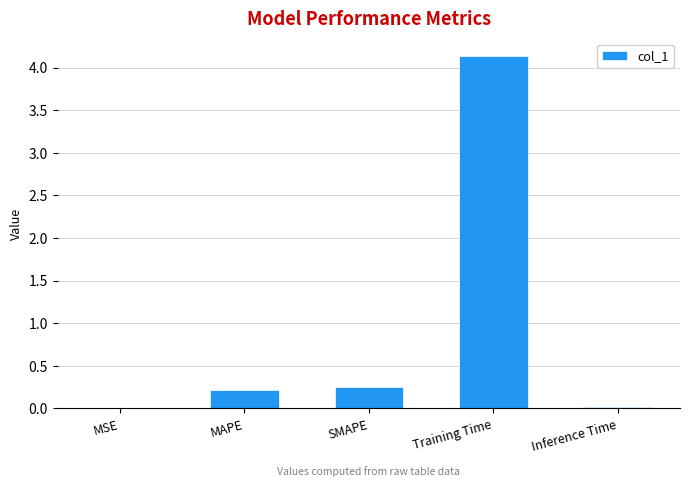

Which label corresponds to the largest value in the chart?

Training Time